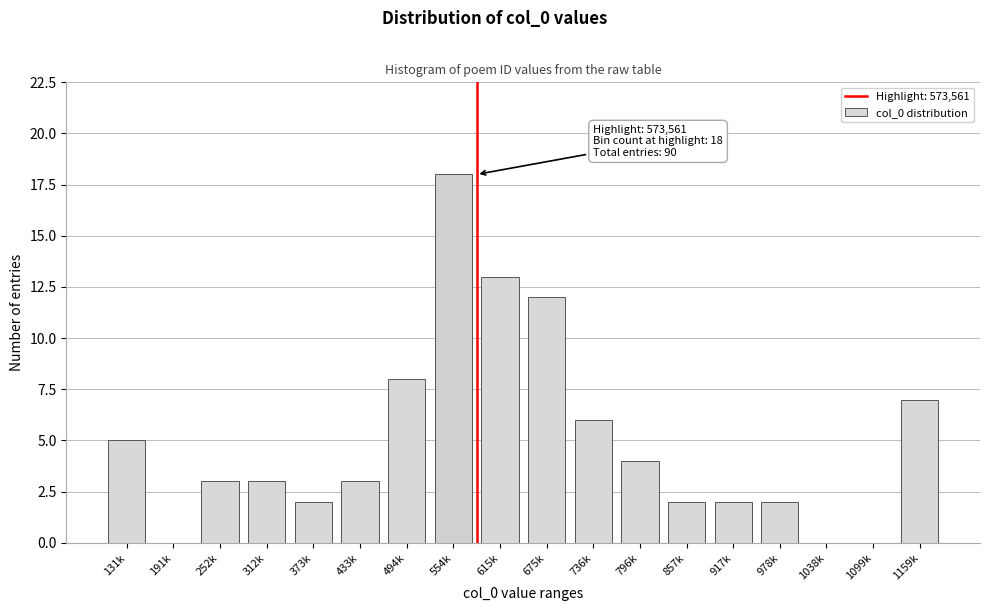

The value at 433k is 5. True or false?

False